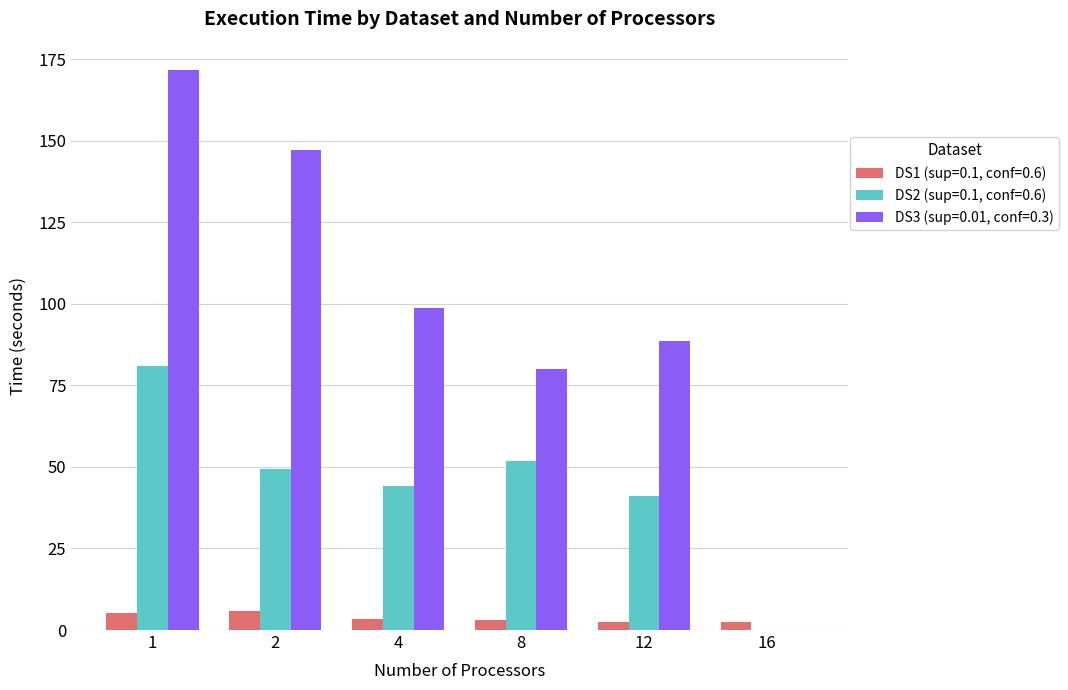

Which series has the largest total across all categories?

DS3 (sup=0.01, conf=0.3)